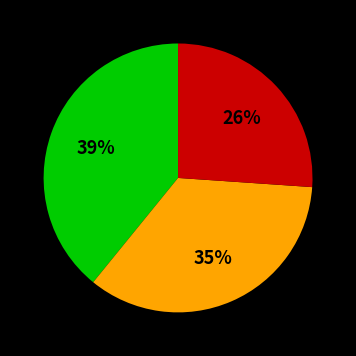

To the nearest percent, what is the average slice percentage?

33%